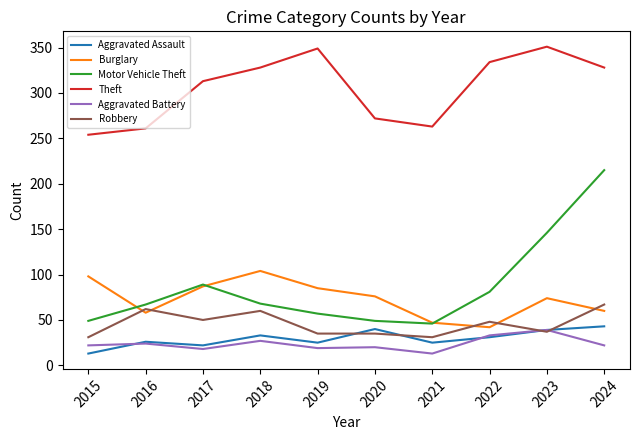

True or false: Theft and Motor Vehicle Theft intersect in this chart.

False